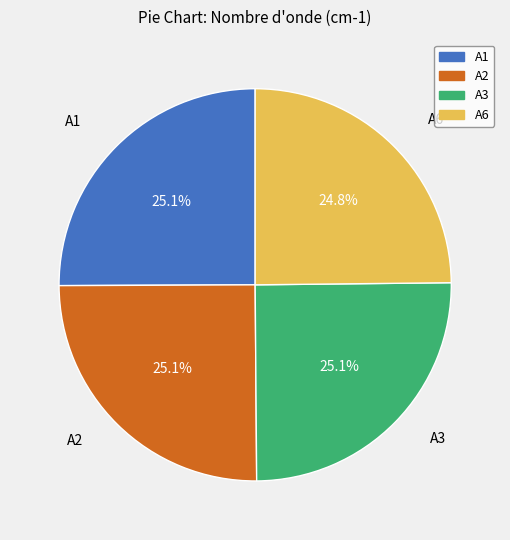

Is there any slice that represents more than half of the pie?

No